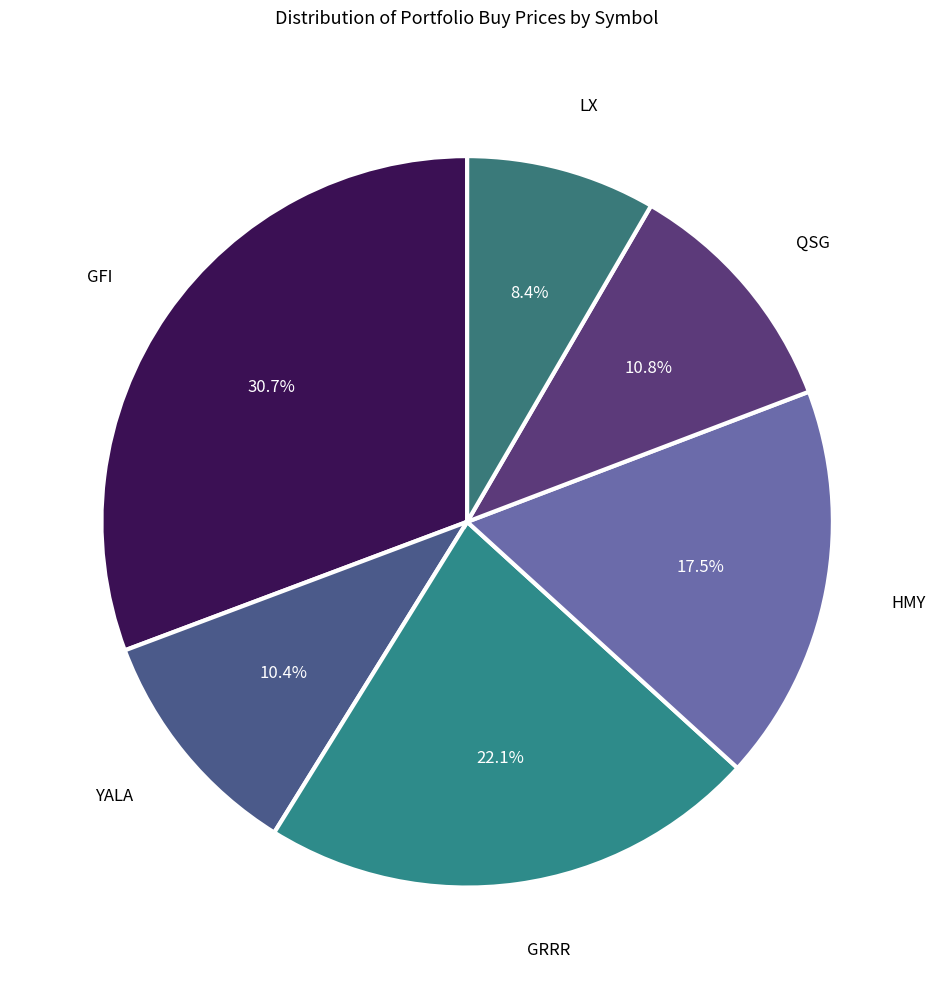

To the nearest percent, what is the difference between the largest and smallest slice percentages?

22%